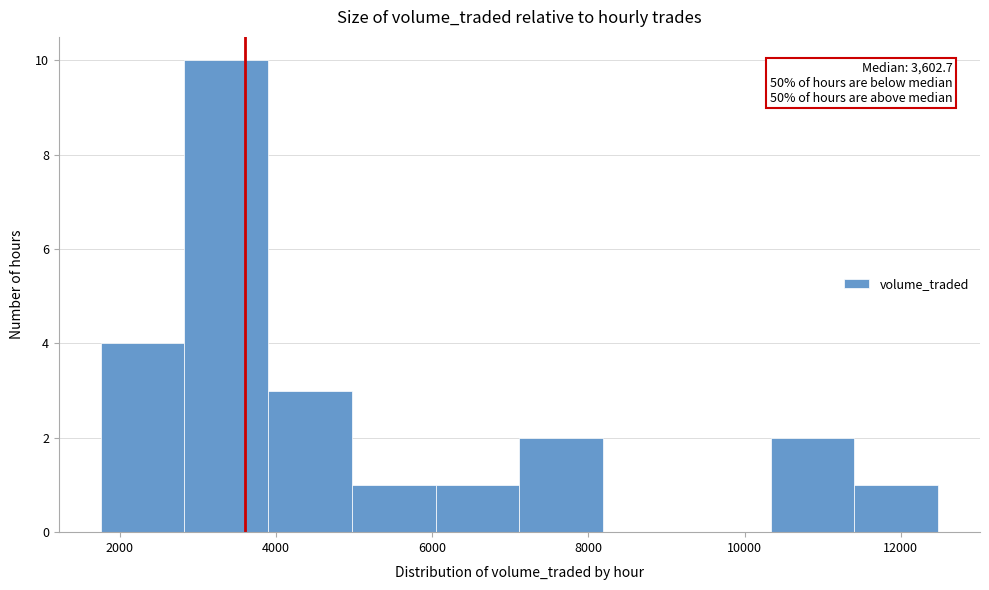

Over which range of the x-axis is the bar tallest?

2800 to 4000